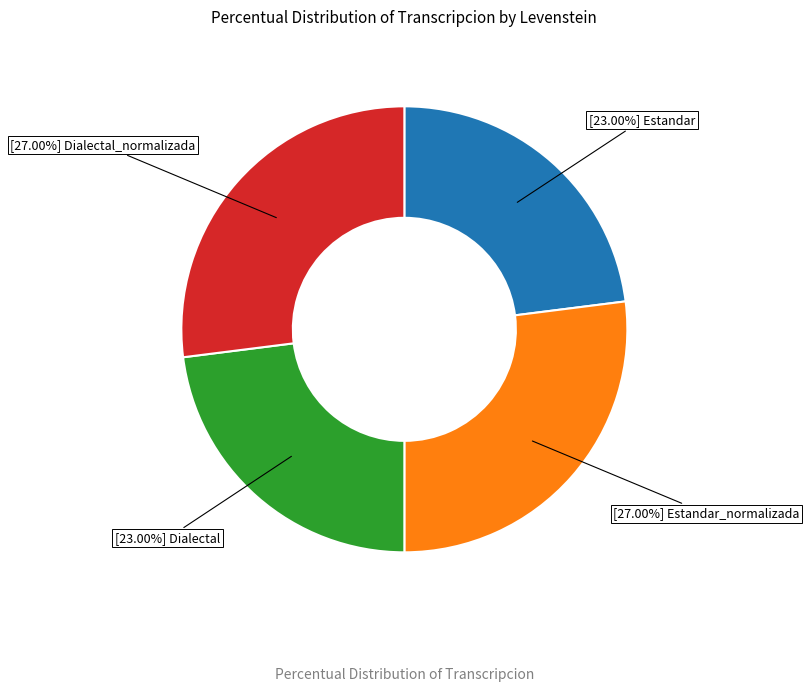

Is there a majority slice in this chart?

No